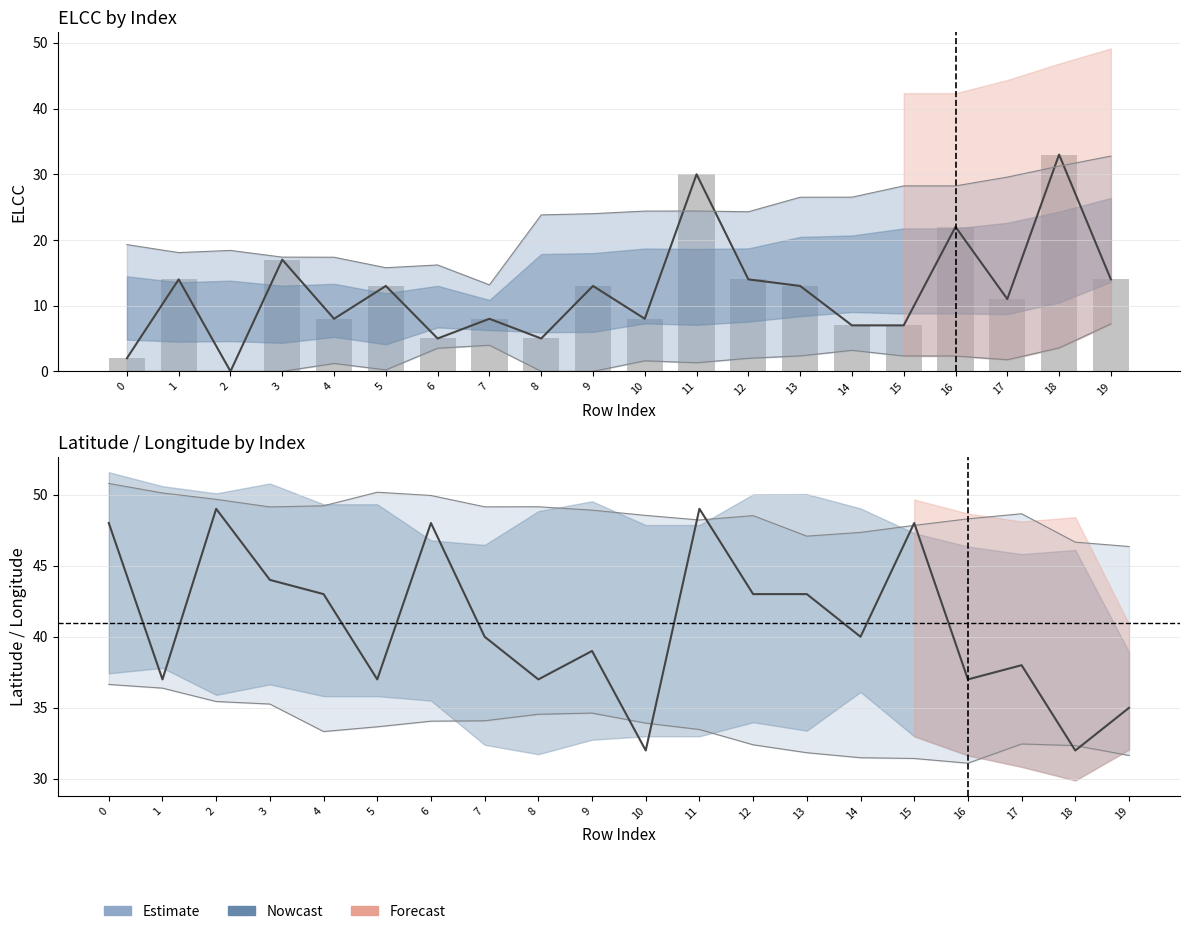

What is the value of the ELCC (raw) bar at the 16th from the left?

7